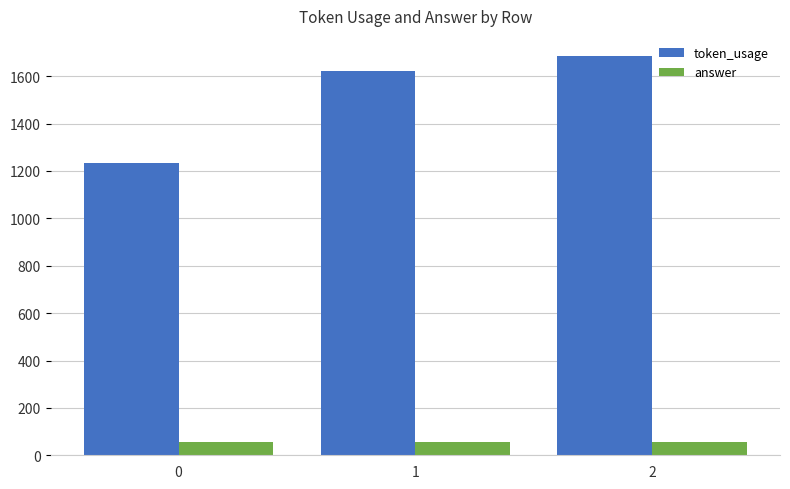

Which series has the largest total across all categories?

token_usage